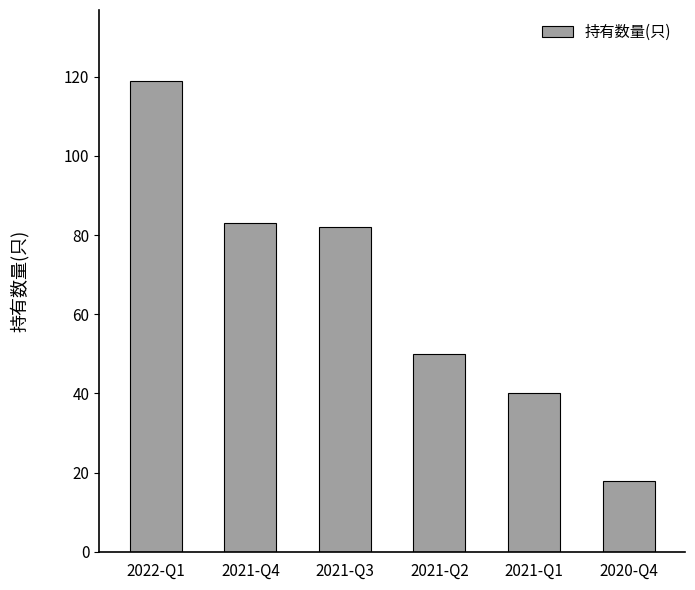

Where does the data first go above 82?

2022-Q1